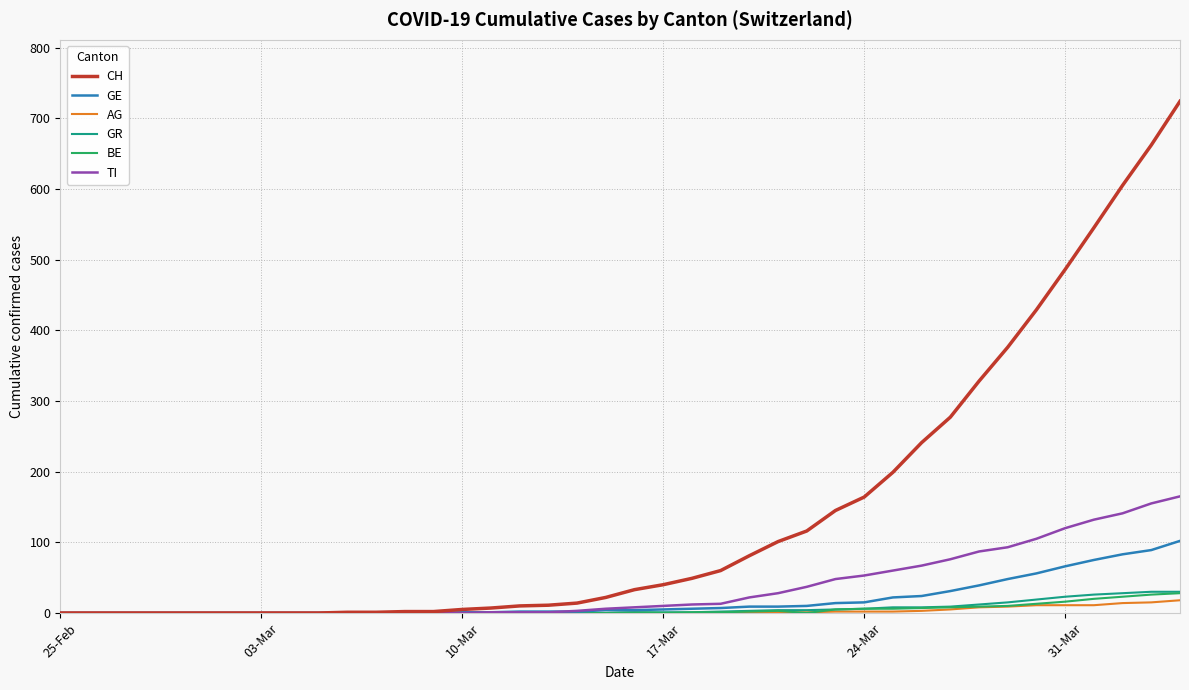

What is the greatest value displayed?

724